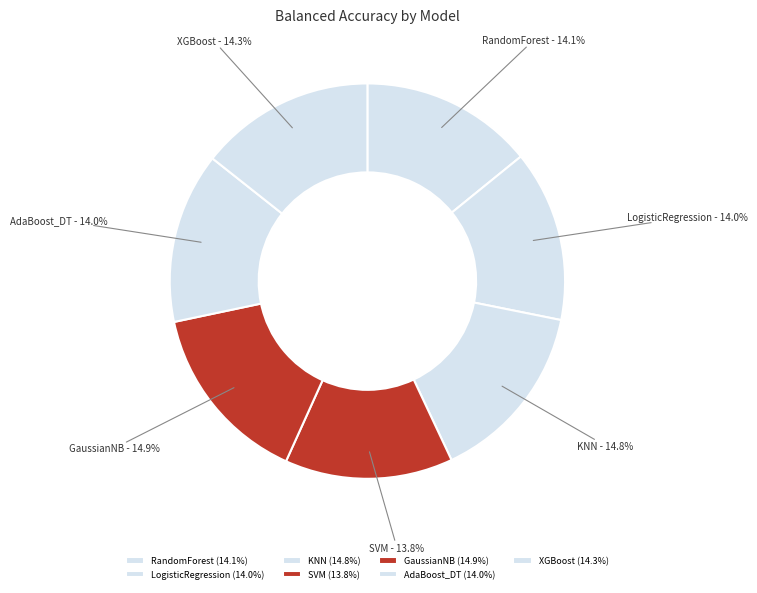

Which category has the smallest portion of the pie?

SVM